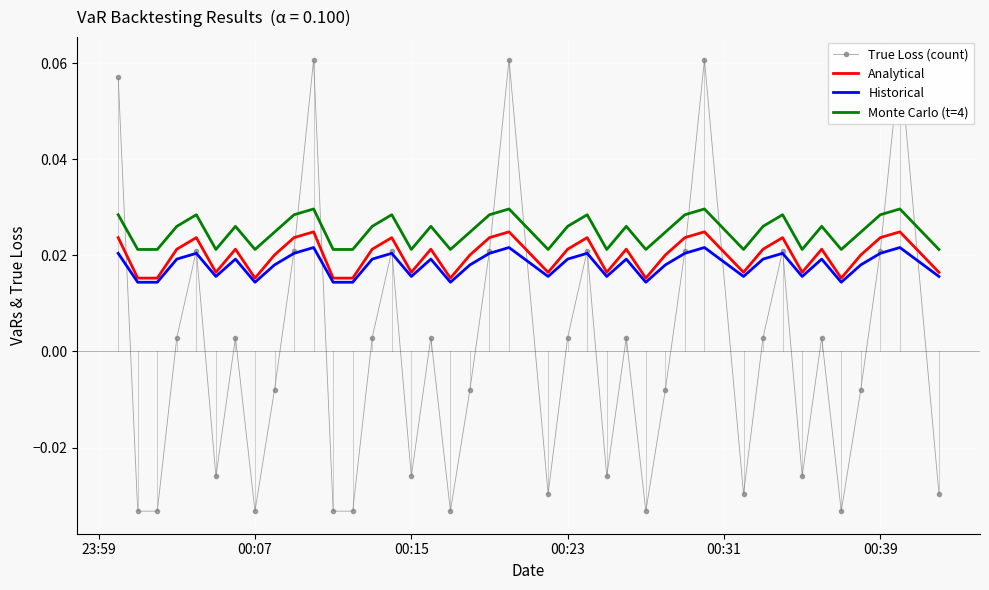

At how many categories does at least one series exceed 0?

40